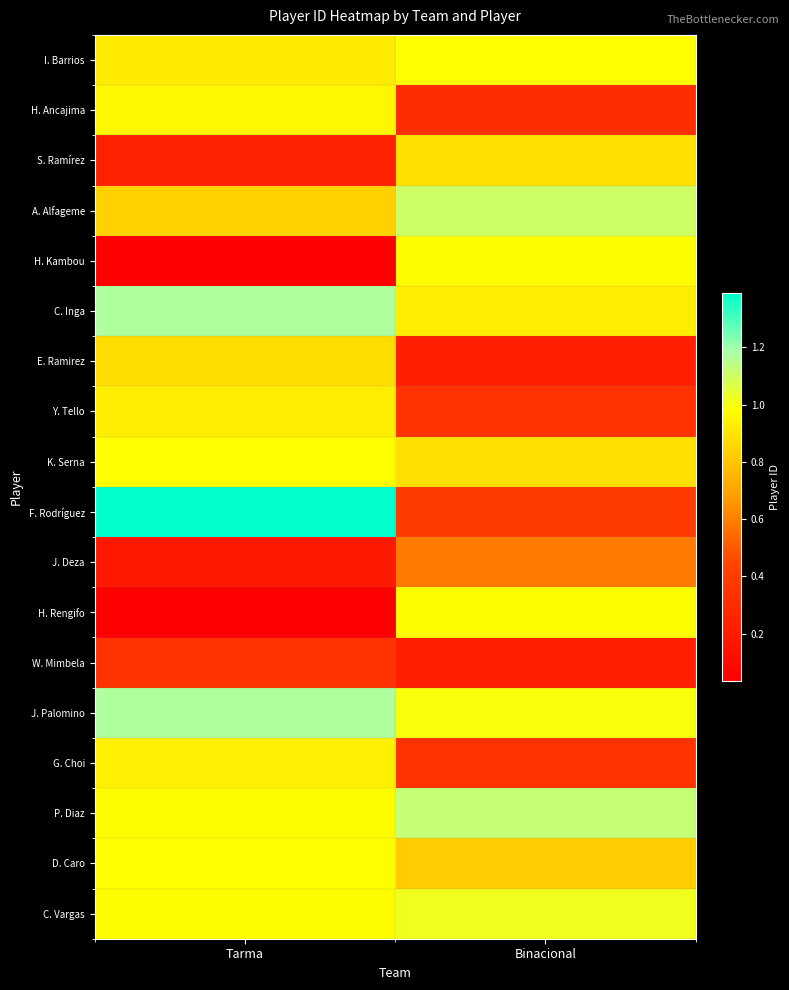

Rank the series by their maximum value, from highest to lowest.

F. Rodríguez, J. Palomino, C. Inga, P. Diaz, A. Alfageme, C. Vargas, K. Serna, D. Caro, I. Barrios, H. Kambou, H. Rengifo, H. Ancajima, G. Choi, Y. Tello, S. Ramírez, E. Ramirez, J. Deza, W. Mimbela